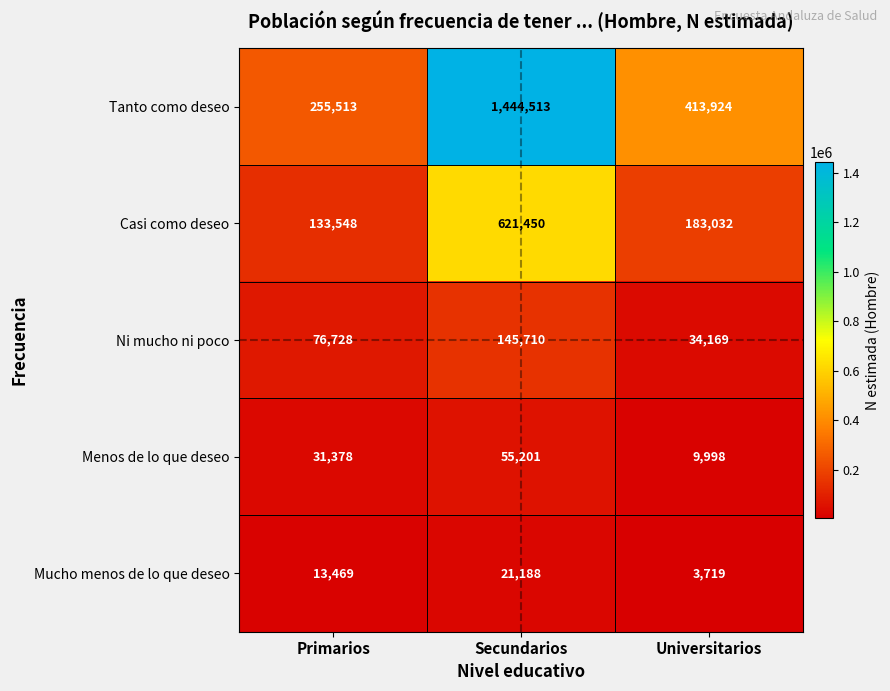

Between Primarios and Universitarios, which series saw the biggest shift?

Tanto como deseo